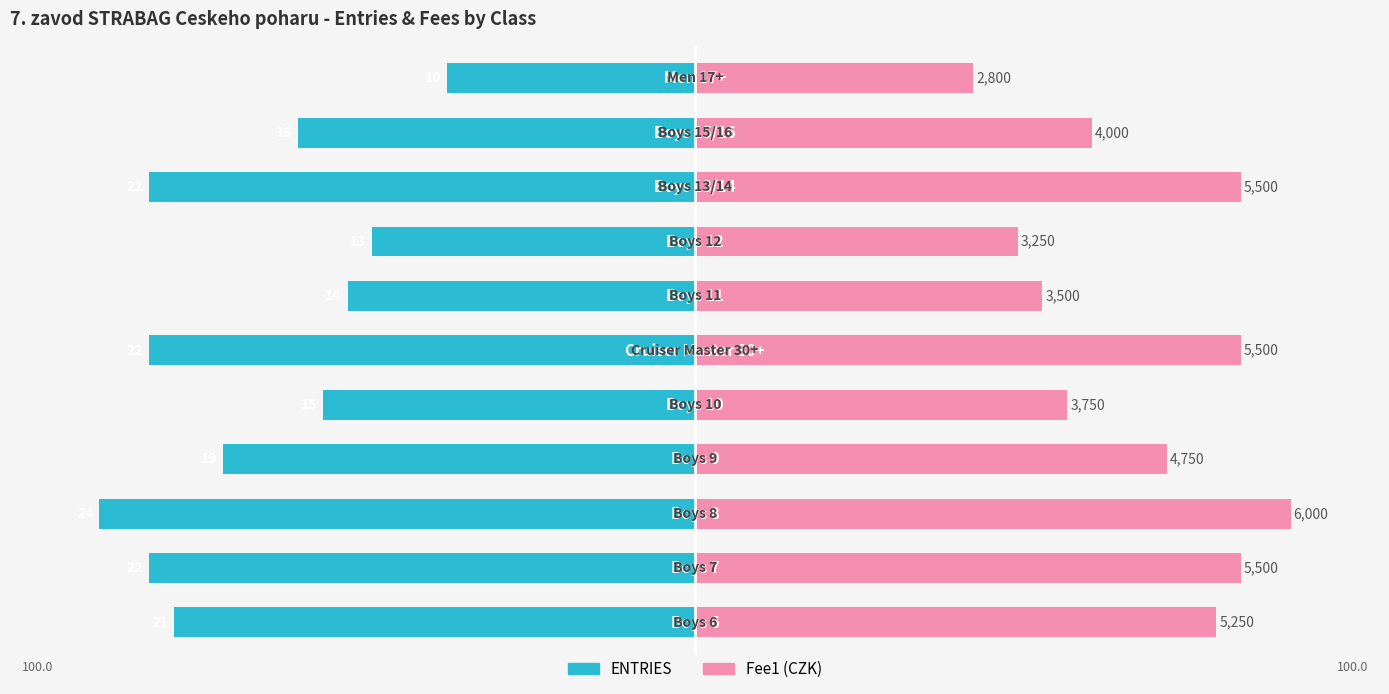

Reading left to right, list all the values displayed in this chart.

ENTRIES: 0=-87.5	1=-91.7	2=-100.0	3=-79.2	4=-62.5	5=-91.7	6=-58.3	7=-54.2	8=-91.7	9=-66.7	10=-41.7
Fee1 (CZK): 0=87.5	1=91.7	2=100.0	3=79.2	4=62.5	5=91.7	6=58.3	7=54.2	8=91.7	9=66.7	10=46.7